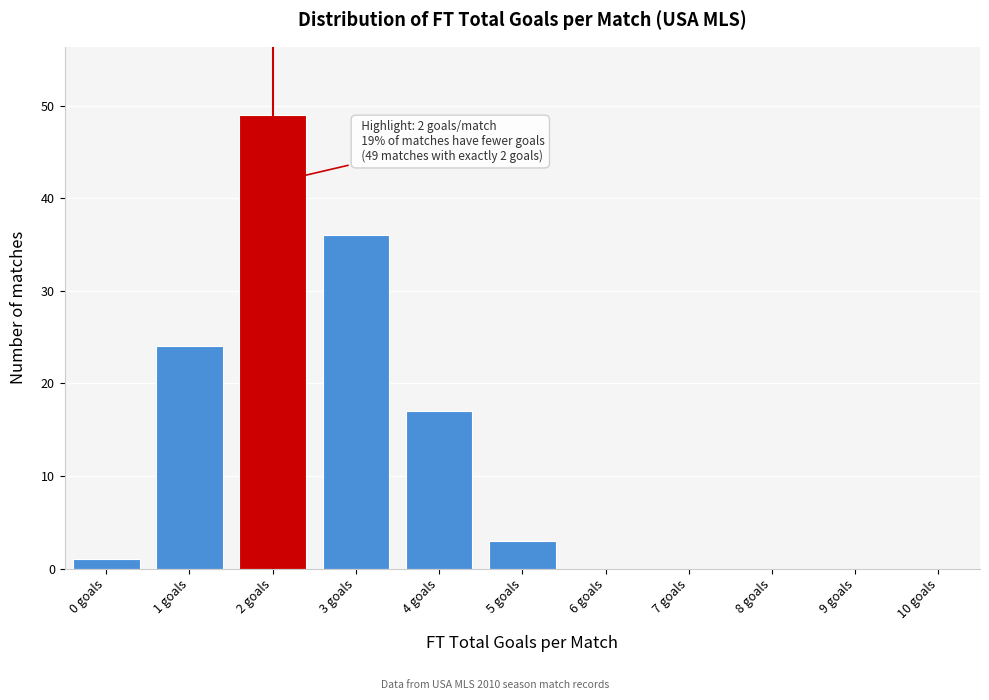

Reading right to left, what are all the values shown in this chart?

10 goals=0	9 goals=0	8 goals=0	7 goals=0	6 goals=0	5 goals=3	4 goals=17	3 goals=36	2 goals=49	1 goals=24	0 goals=1